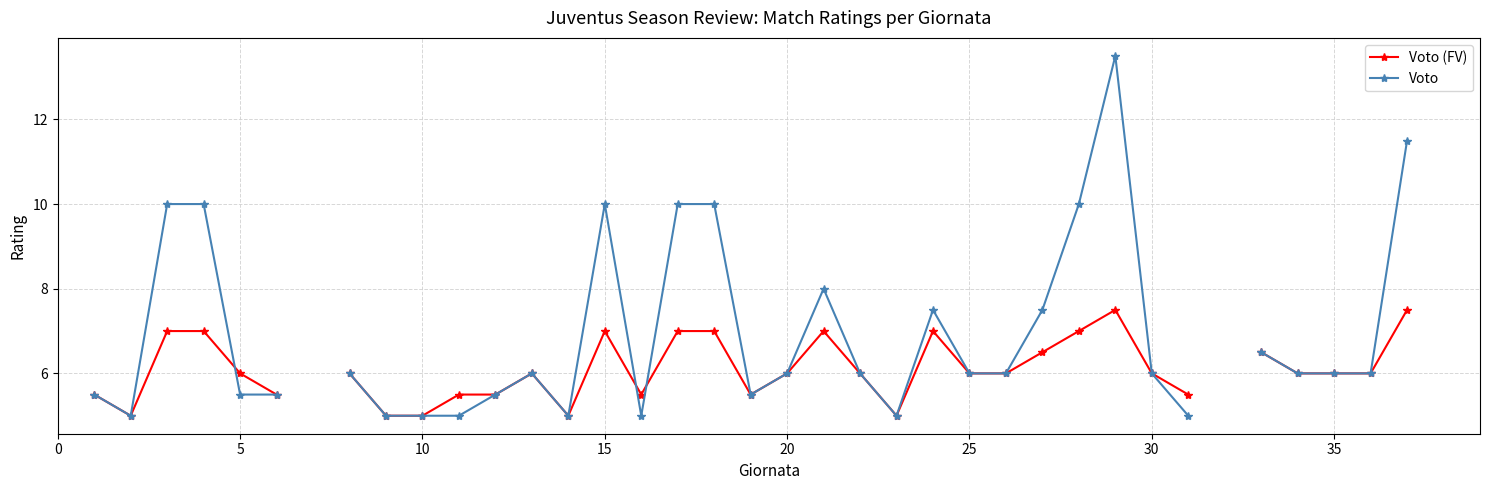

List the series in order of their peak value, highest first.

Voto, Voto (FV)